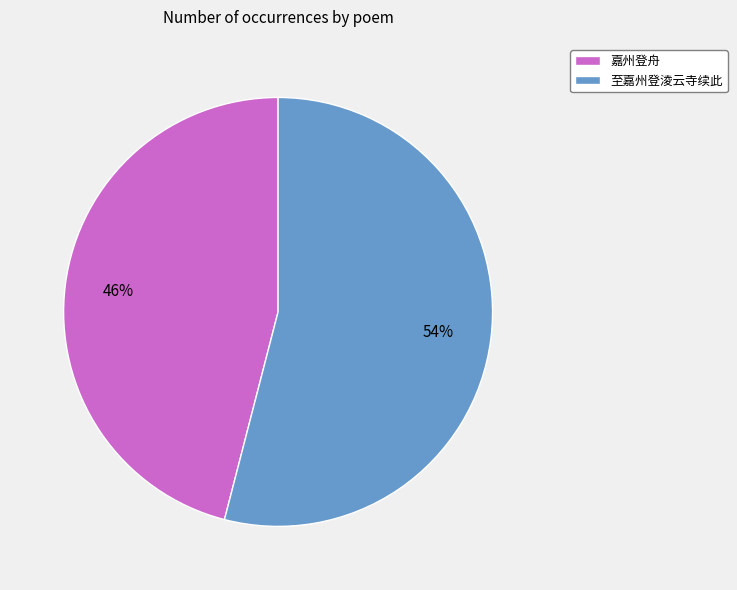

Is 嘉州登舟 the majority of the pie?

No